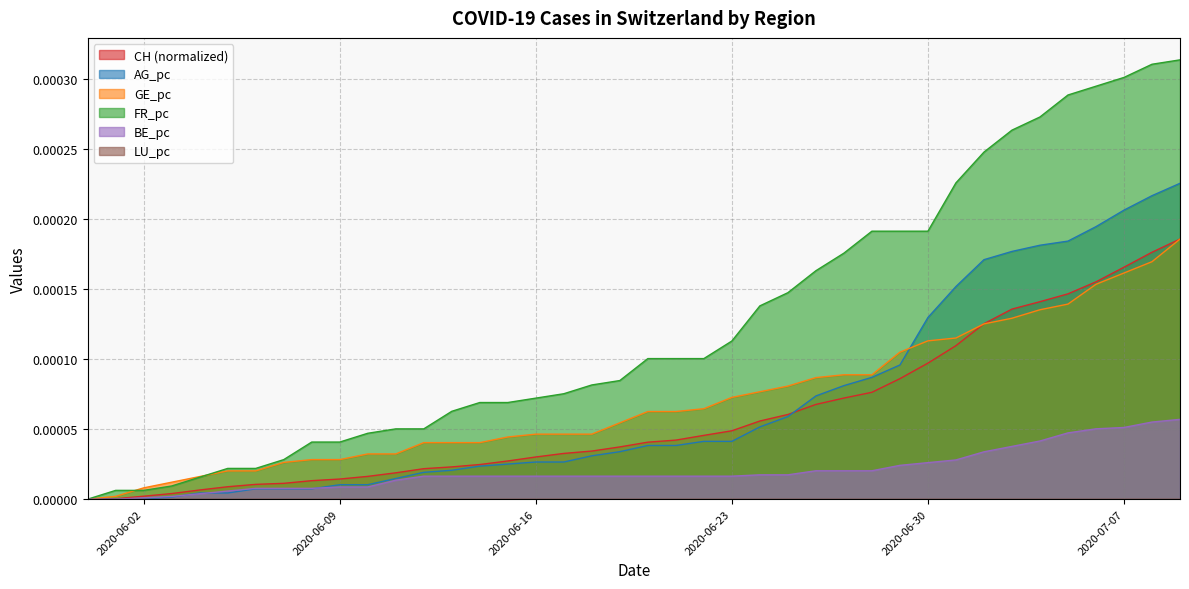

Which series has the widest spread of values?

FR_pc